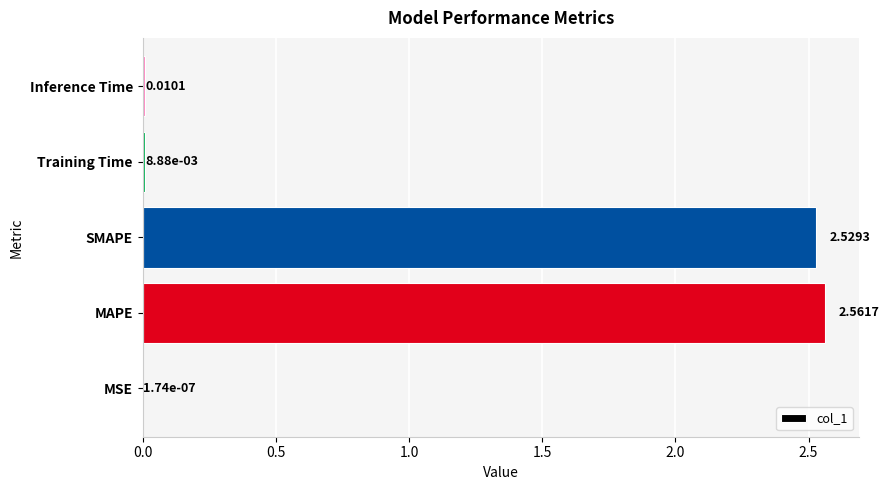

Which has a higher value, MSE or Inference Time?

Inference Time